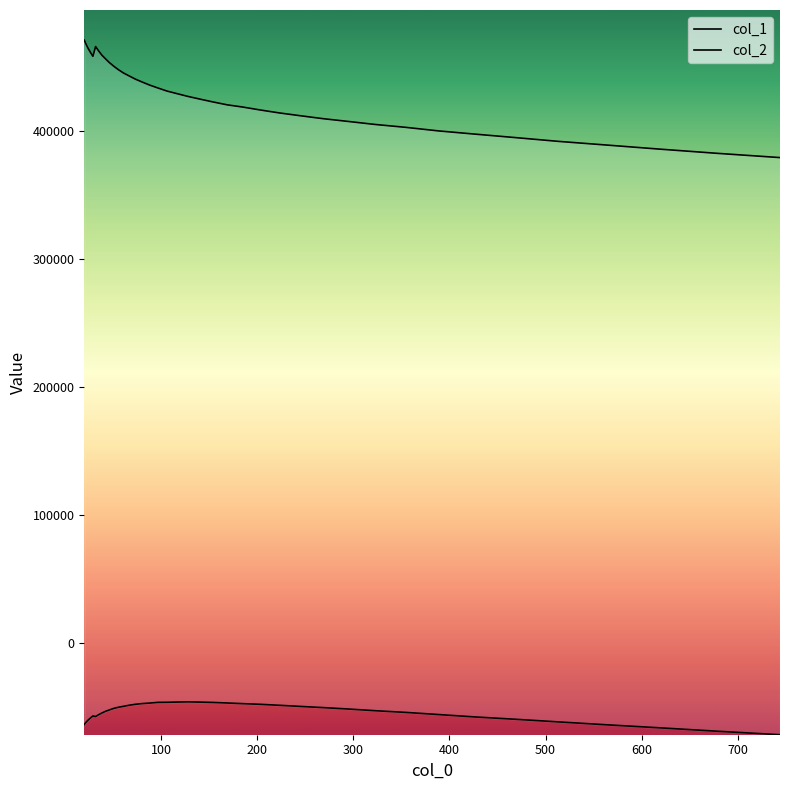

Which series has the largest range (max minus min)?

col_1